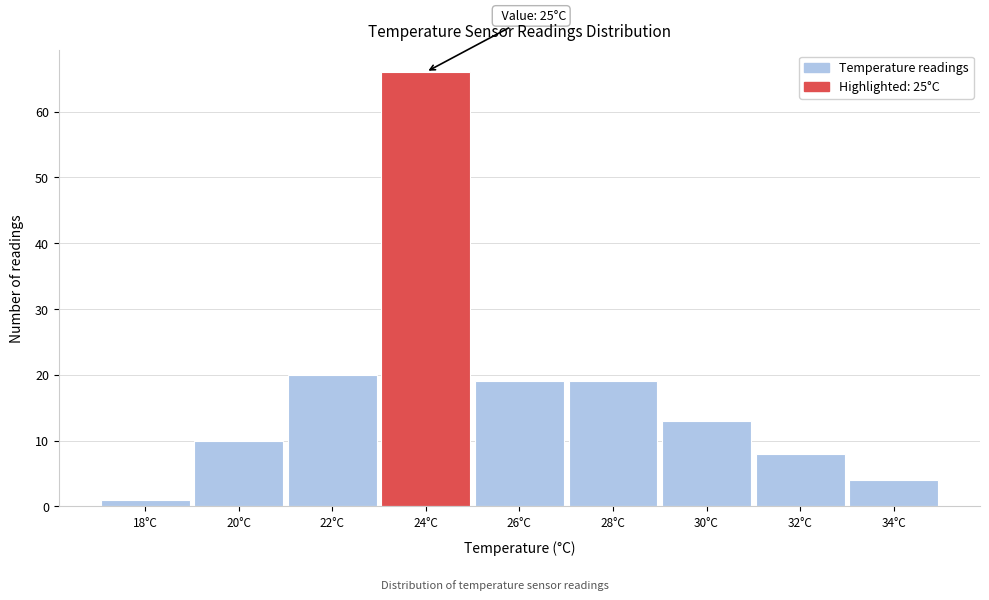

Reading left to right, transcribe all the data shown in this chart.

18°C=1	20°C=10	22°C=20	24°C=66	26°C=19	28°C=19	30°C=13	32°C=8	34°C=4